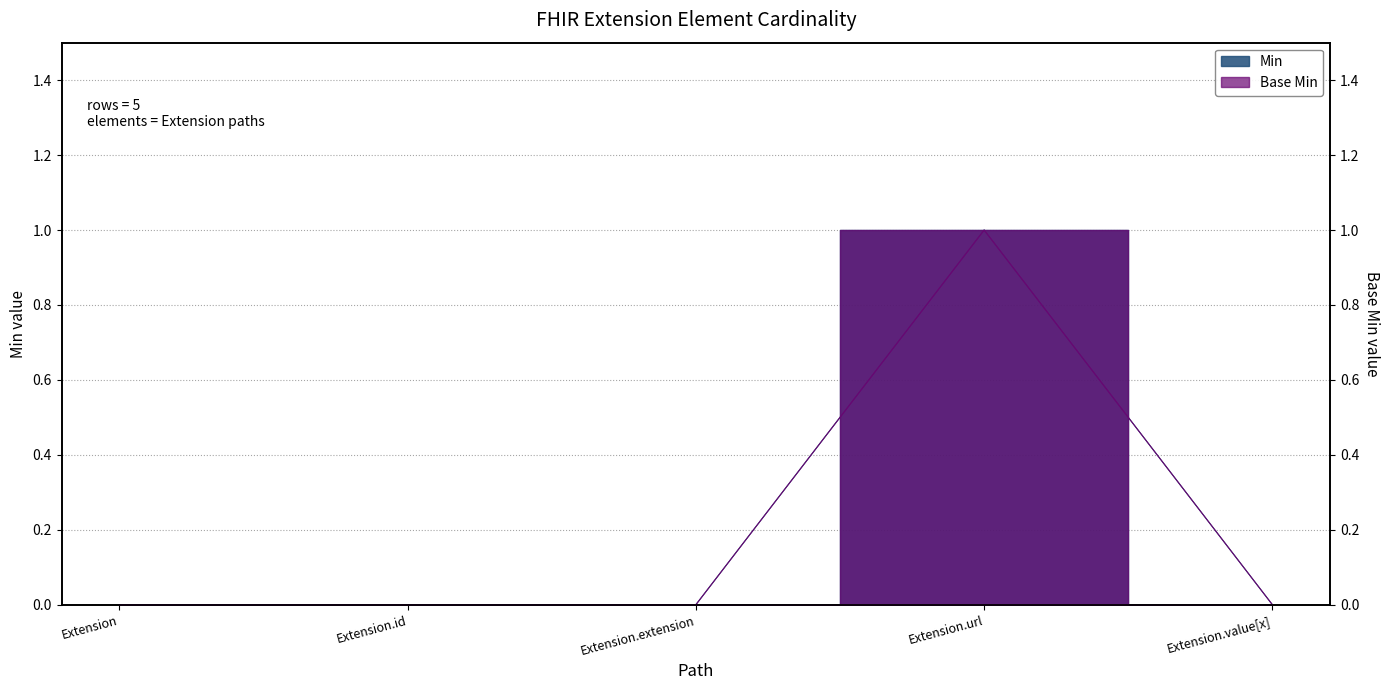

How many values in the Base Min series exceed 0?

1